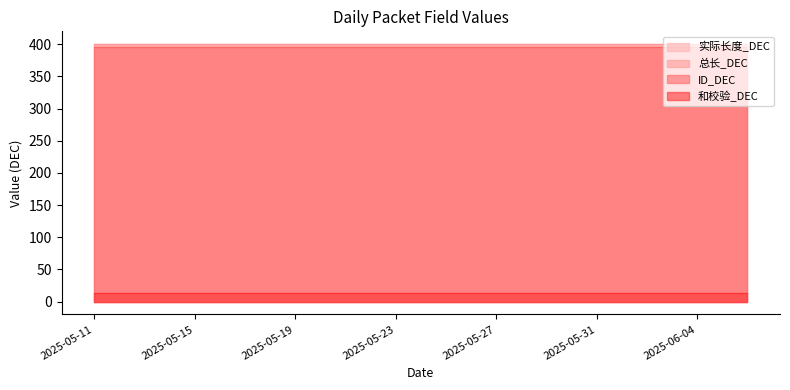

Reading left to right, transcribe all the data shown in this chart.

实际长度_DEC: 2025-05-11=400	2025-05-12=400	2025-05-13=400	2025-05-14=400	2025-05-15=400	2025-05-16=400	2025-05-17=400	2025-05-18=400	2025-05-19=400	2025-05-20=400	2025-05-21=400	2025-05-22=400	2025-05-23=400	2025-05-24=400	2025-05-25=400	2025-05-26=400	2025-05-27=400	2025-05-28=400	2025-05-29=400	2025-05-30=400	2025-05-31=400	2025-06-01=400	2025-06-02=400	2025-06-03=400	2025-06-04=400	2025-06-05=400	2025-06-06=400
总长_DEC: 2025-05-11=400	2025-05-12=400	2025-05-13=400	2025-05-14=400	2025-05-15=400	2025-05-16=400	2025-05-17=400	2025-05-18=400	2025-05-19=400	2025-05-20=400	2025-05-21=400	2025-05-22=400	2025-05-23=400	2025-05-24=400	2025-05-25=400	2025-05-26=400	2025-05-27=400	2025-05-28=400	2025-05-29=400	2025-05-30=400	2025-05-31=400	2025-06-01=400	2025-06-02=400	2025-06-03=400	2025-06-04=400	2025-06-05=400	2025-06-06=400
ID_DEC: 2025-05-11=396	2025-05-12=396	2025-05-13=396	2025-05-14=396	2025-05-15=396	2025-05-16=396	2025-05-17=396	2025-05-18=396	2025-05-19=396	2025-05-20=396	2025-05-21=396	2025-05-22=396	2025-05-23=396	2025-05-24=396	2025-05-25=396	2025-05-26=396	2025-05-27=396	2025-05-28=396	2025-05-29=396	2025-05-30=396	2025-05-31=396	2025-06-01=396	2025-06-02=396	2025-06-03=396	2025-06-04=396	2025-06-05=396	2025-06-06=396
和校验_DEC: 2025-05-11=14	2025-05-12=14	2025-05-13=14	2025-05-14=14	2025-05-15=14	2025-05-16=14	2025-05-17=14	2025-05-18=14	2025-05-19=14	2025-05-20=14	2025-05-21=14	2025-05-22=14	2025-05-23=14	2025-05-24=14	2025-05-25=14	2025-05-26=14	2025-05-27=14	2025-05-28=14	2025-05-29=14	2025-05-30=14	2025-05-31=14	2025-06-01=14	2025-06-02=14	2025-06-03=14	2025-06-04=14	2025-06-05=14	2025-06-06=14